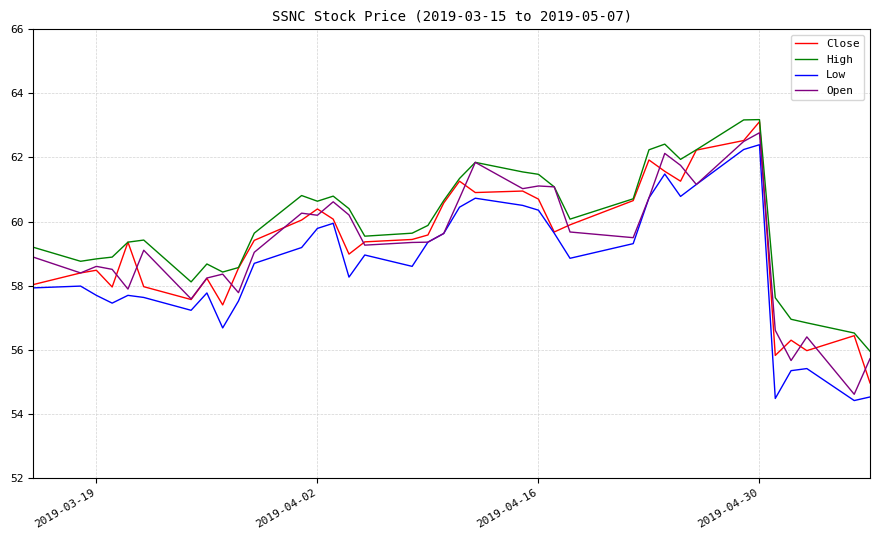

What are all the series names shown in the legend?

Close, High, Low, Open